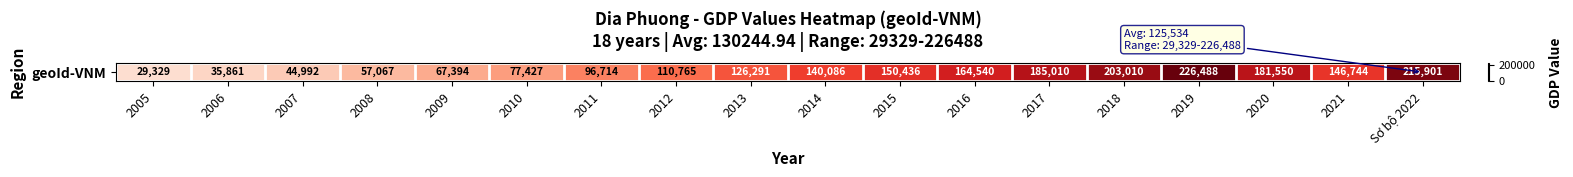

What is the difference between the maximum and minimum values?

197159.3